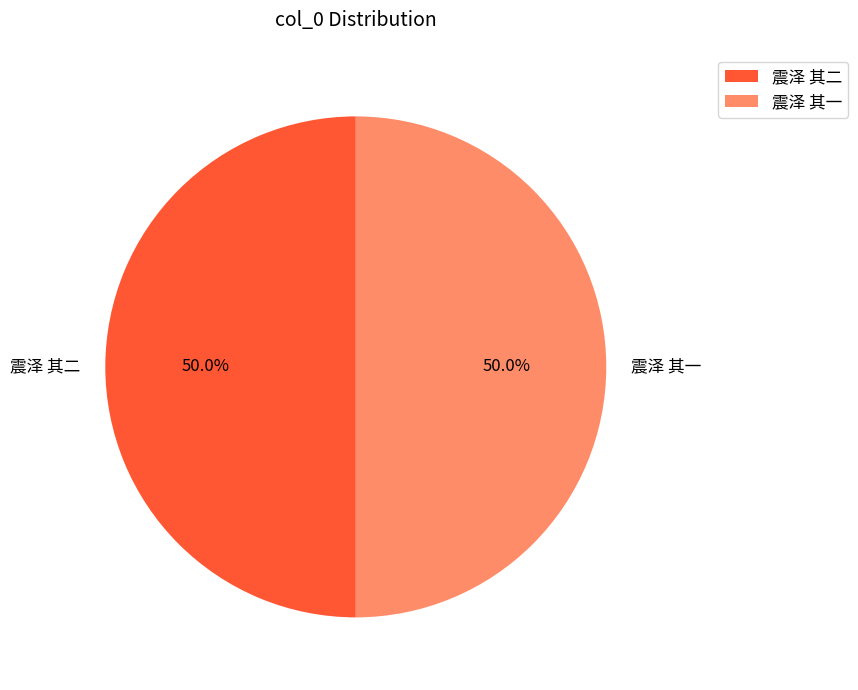

What is the ratio of the value at 震泽 其一 to the value at 震泽 其二?

1.0